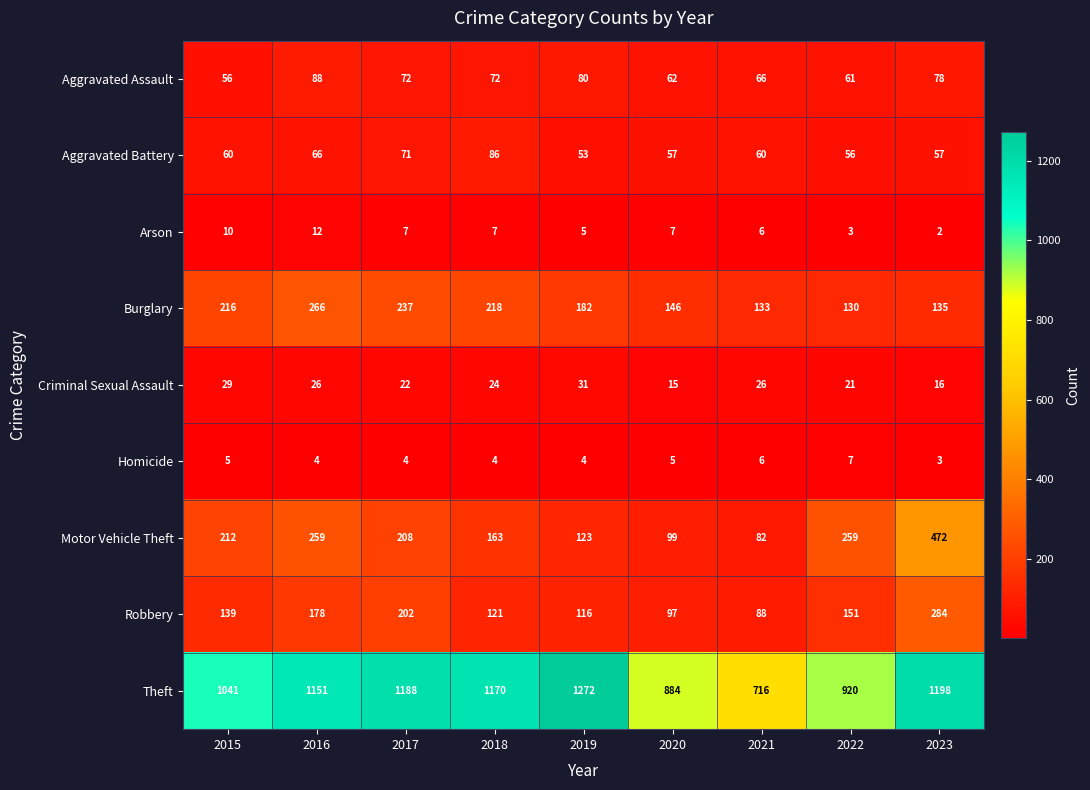

Rank the series by their maximum value, from highest to lowest.

Theft, Motor Vehicle Theft, Robbery, Burglary, Aggravated Assault, Aggravated Battery, Criminal Sexual Assault, Arson, Homicide